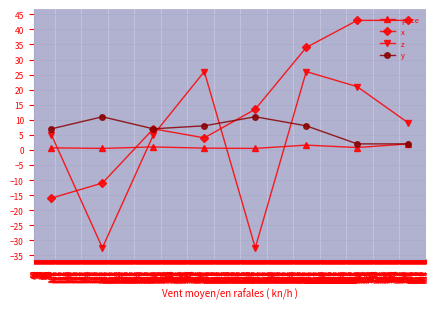

At which label does x reach its minimum?

100